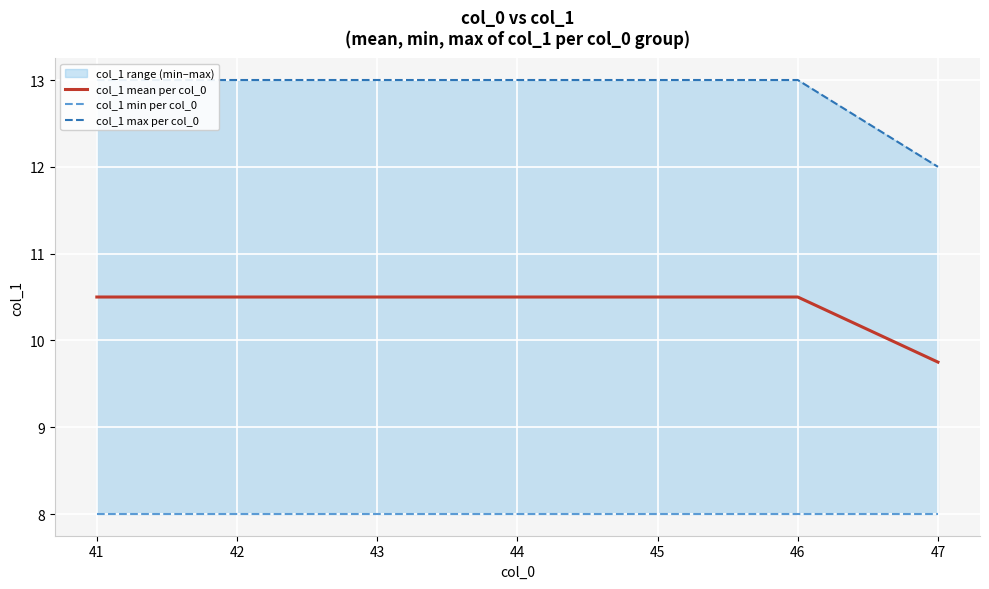

How many series are shown in this chart?

3